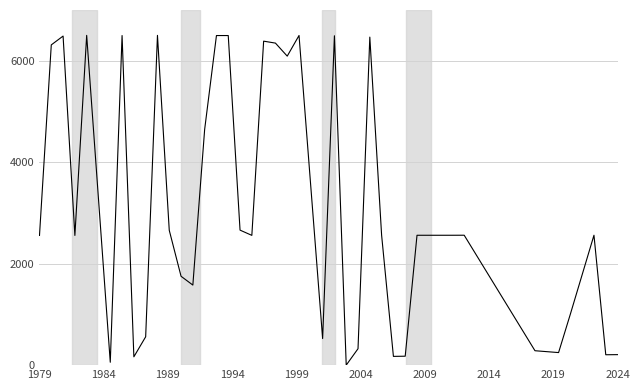

What is the difference between the maximum and minimum values?

6500.0